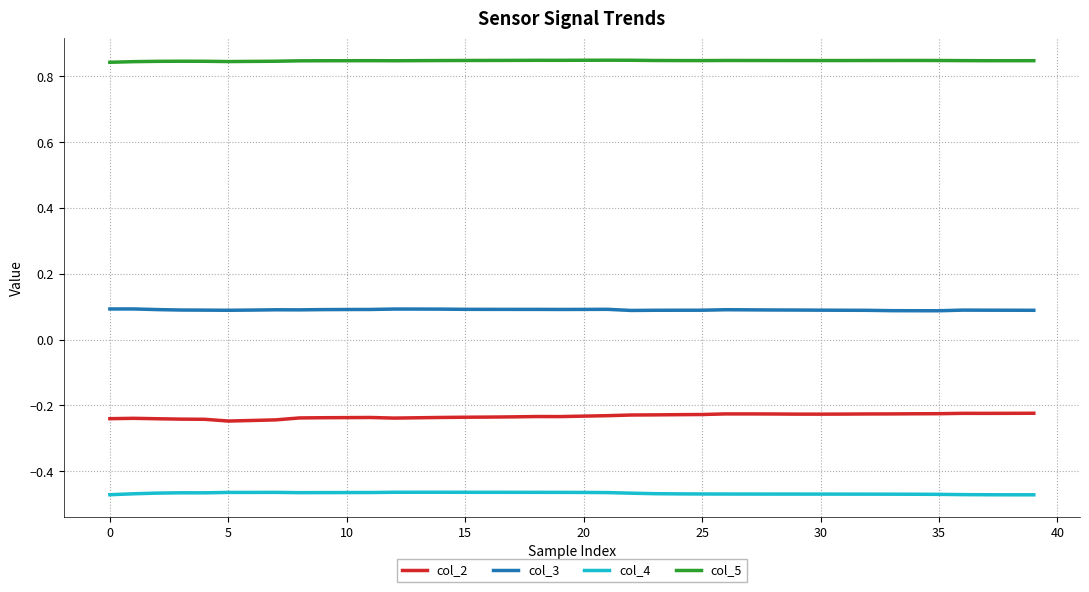

Which series has the largest total across all categories?

col_5